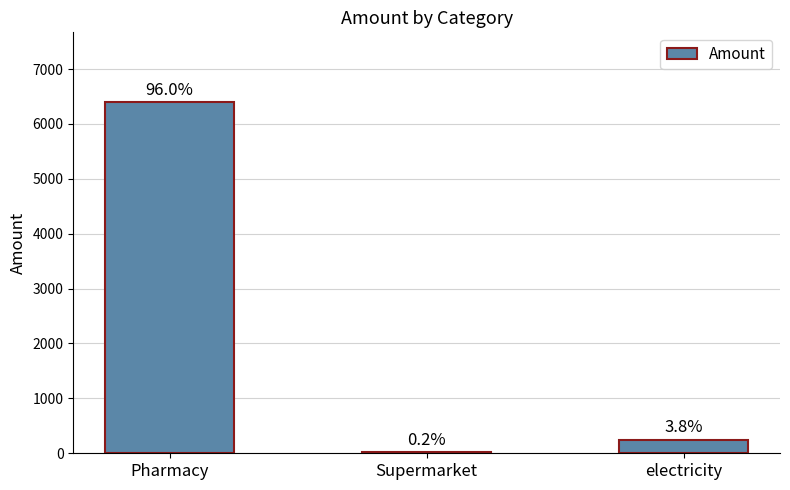

What is the label of the 2nd bar from the right?

Supermarket